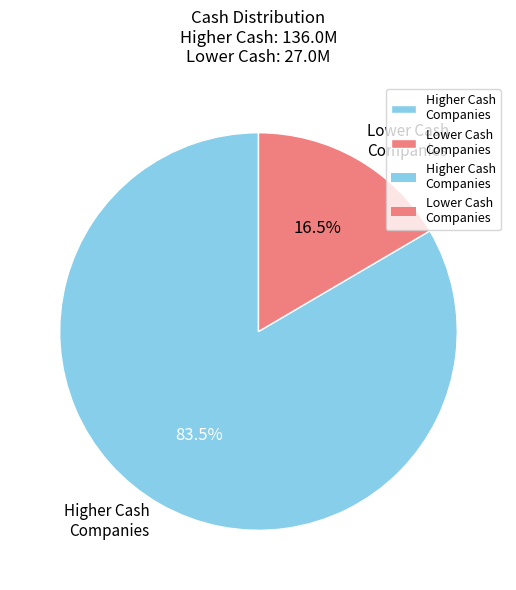

Rank the categories by value from lowest to highest.

Lower Cash Companies, Higher Cash Companies